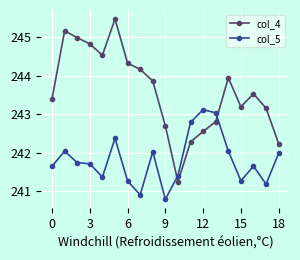

How many data points does each series have?

19